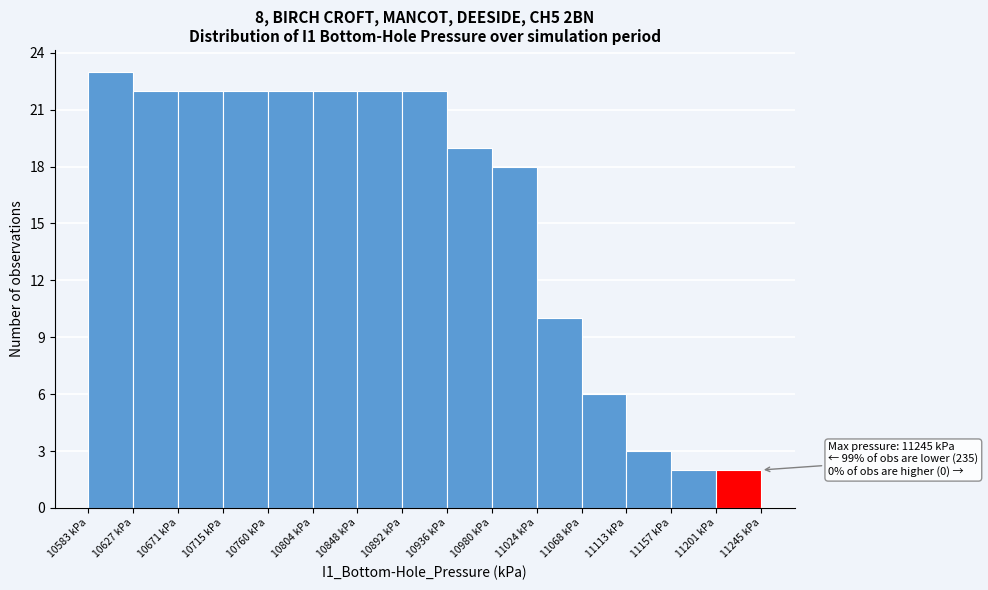

Over which range of the x-axis is the bar tallest?

10585 to 10625